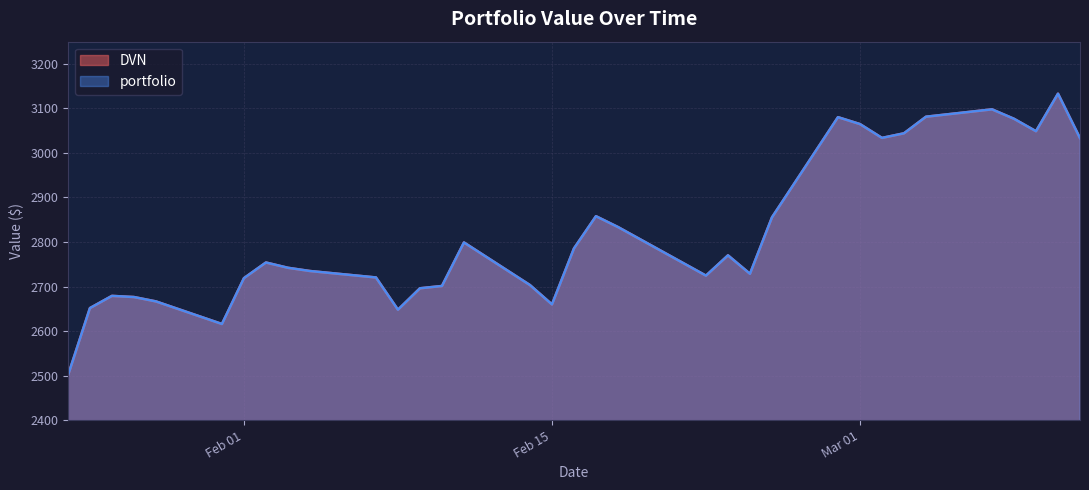

How many values in the portfolio series exceed 2753?

17